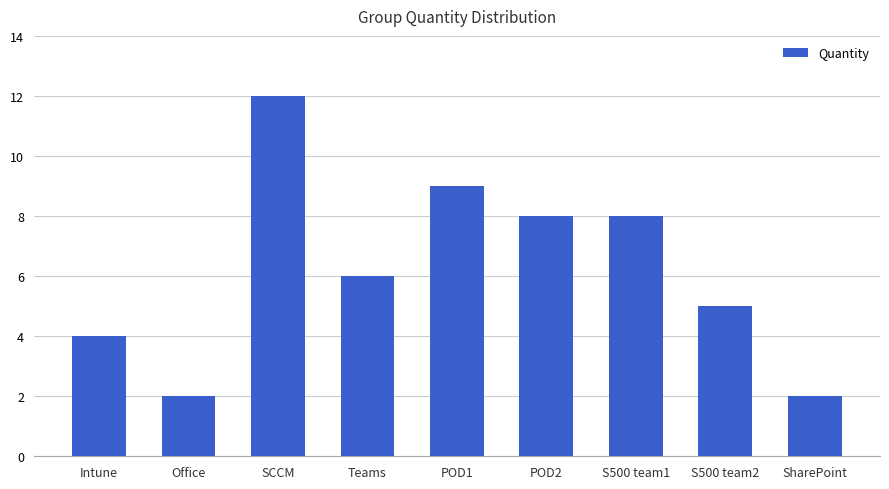

What is the sum of all values?

56